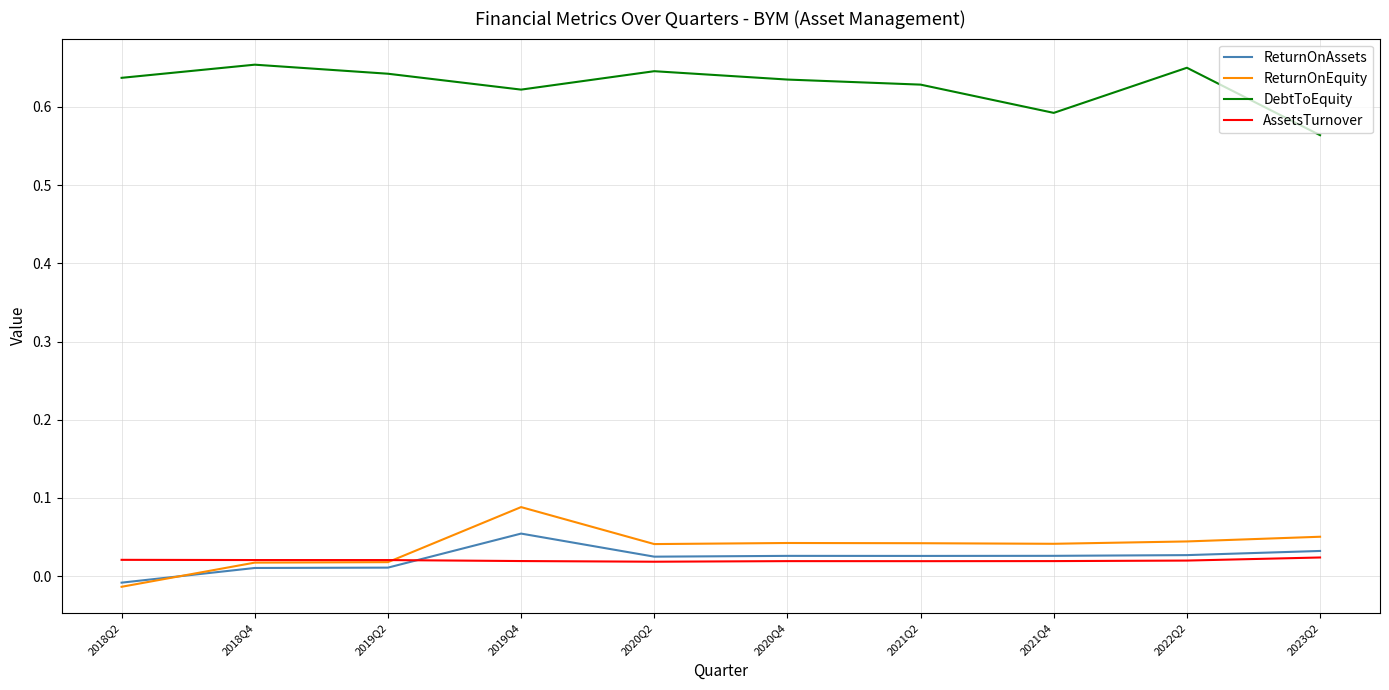

True or false: DebtToEquity and ReturnOnEquity cross at least once.

False